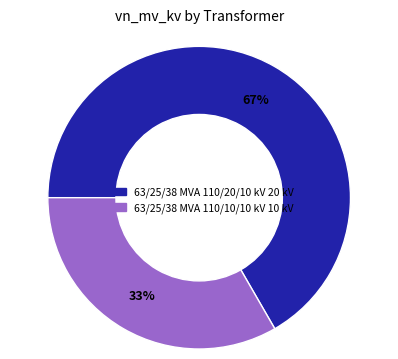

Is 63/25/38 MVA 110/20/10 kV the majority of the pie?

Yes